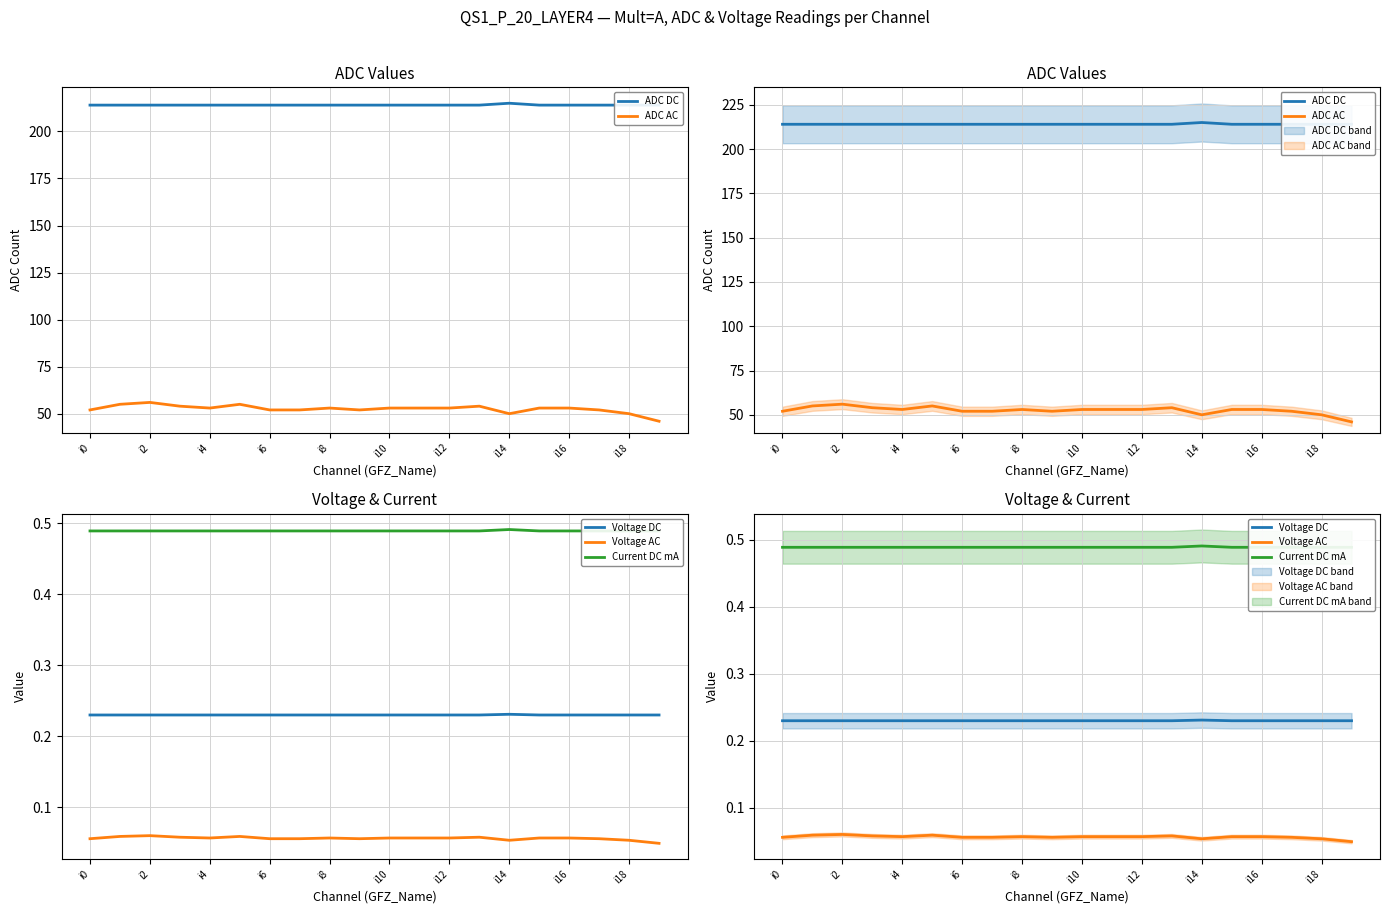

What is the sum of all ADC DC values?

4281.0